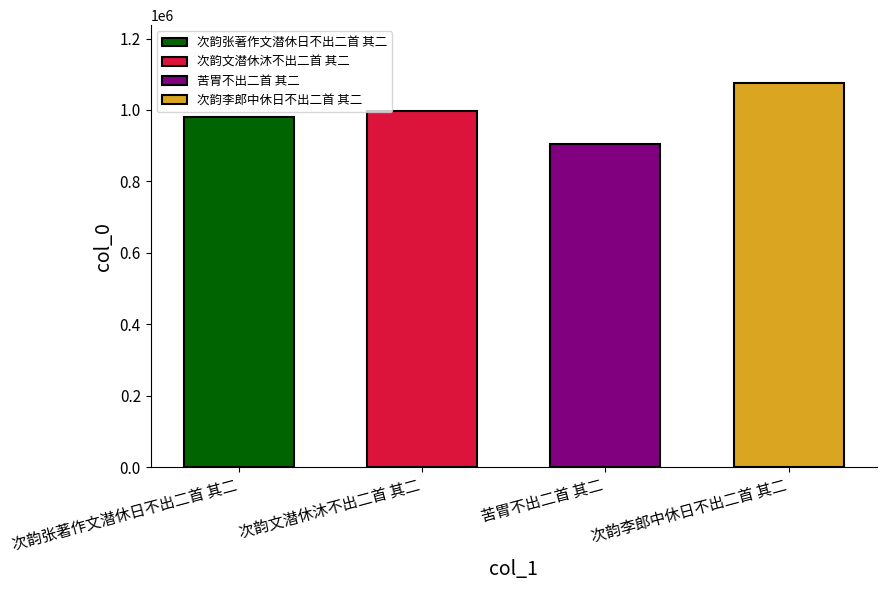

List the labels in order of value, largest first.

次韵李郎中休日不出二首 其二, 次韵文潜休沐不出二首 其二, 次韵张著作文潜休日不出二首 其二, 苦胃不出二首 其二